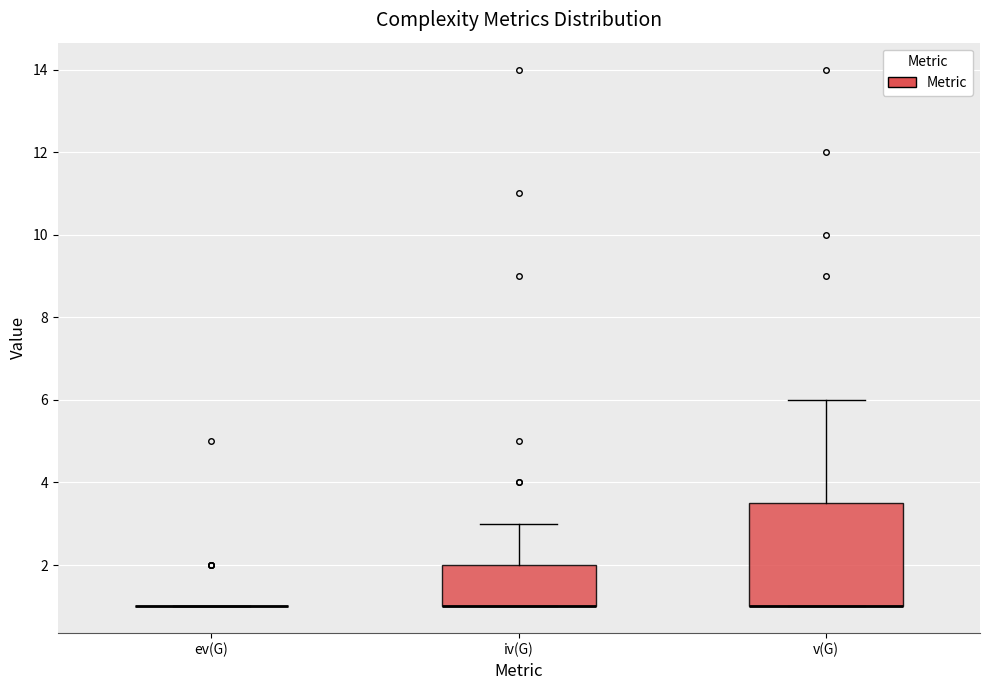

Reading left to right, read every box against the y-axis: the position of its median line, the range the box covers, and the ends of its whiskers. The values are not printed on the chart, so give them approximately, as read against the axis.

ev(G): box collapsed to a line at 1.0, whiskers 1.0 to 1.0
iv(G): median 1.0 (drawn on the box's lower edge), box 1.0 to 2.0, whiskers 1.0 to 3.0
v(G): median 1.0 (drawn on the box's lower edge), box 1.0 to 3.6, whiskers 1.0 to 6.0